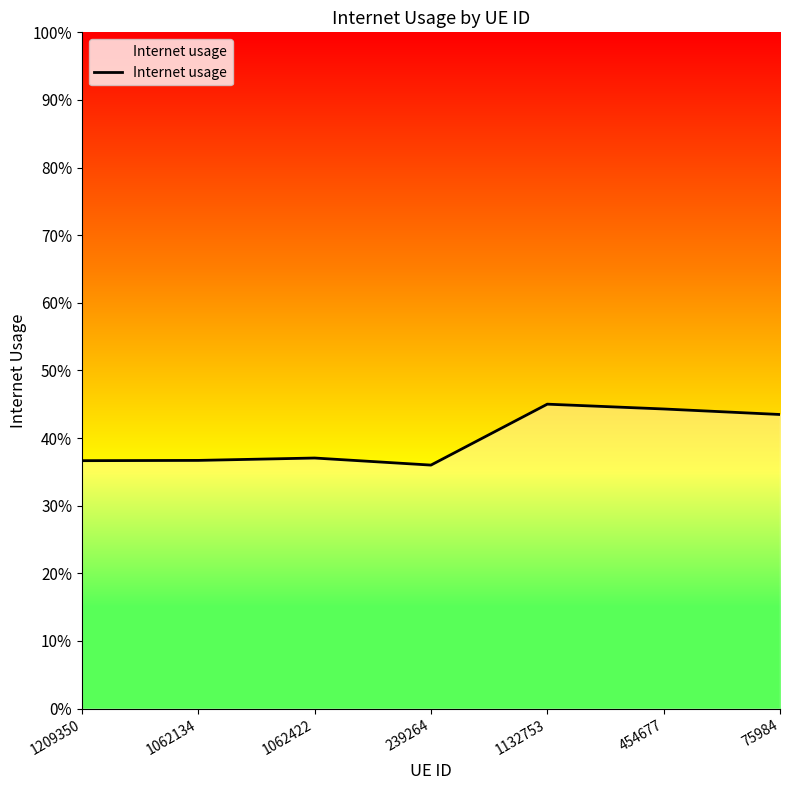

Reading left to right, what are all the values shown in this chart?

1209350=0.4	1062134=0.4	1062422=0.4	239264=0.4	1132753=0.5	454677=0.4	75984=0.4